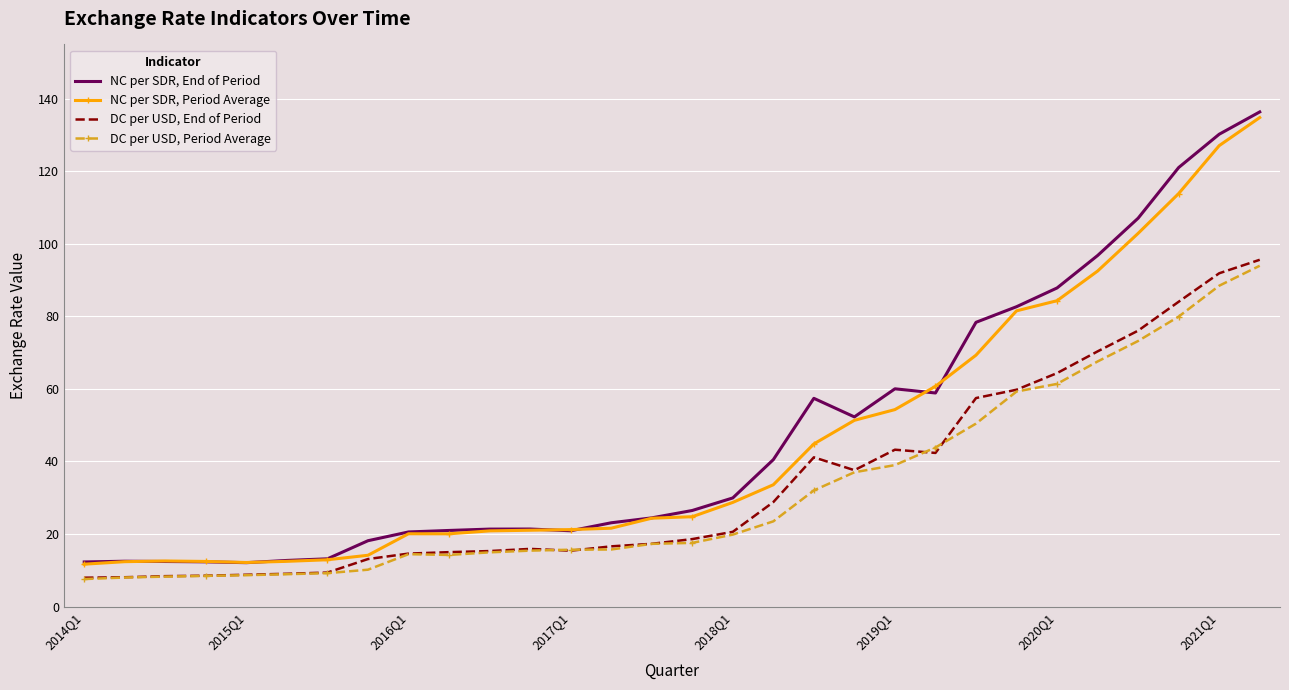

Rank the series by their maximum value, from highest to lowest.

NC per SDR, End of Period, NC per SDR, Period Average, DC per USD, End of Period, DC per USD, Period Average